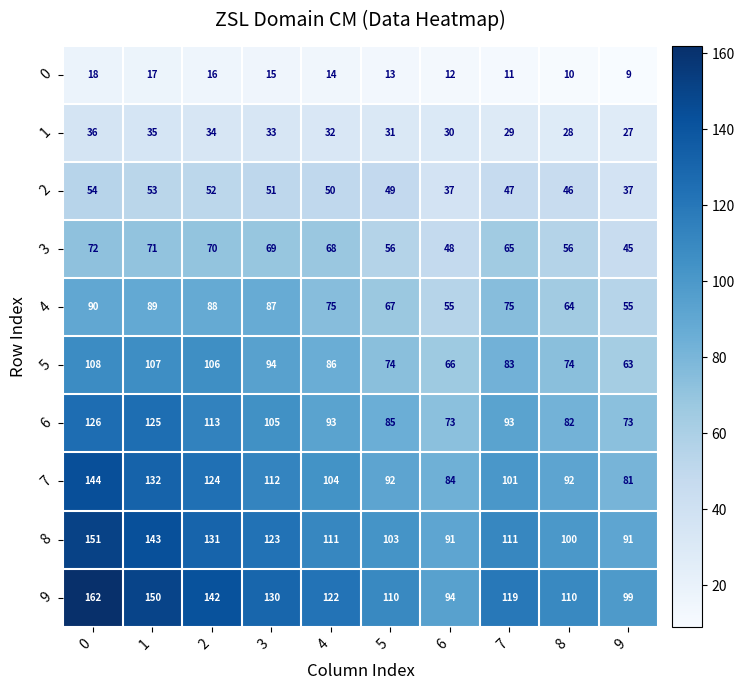

Is the value of 4 at 8 greater than the value of 8 at 6?

No